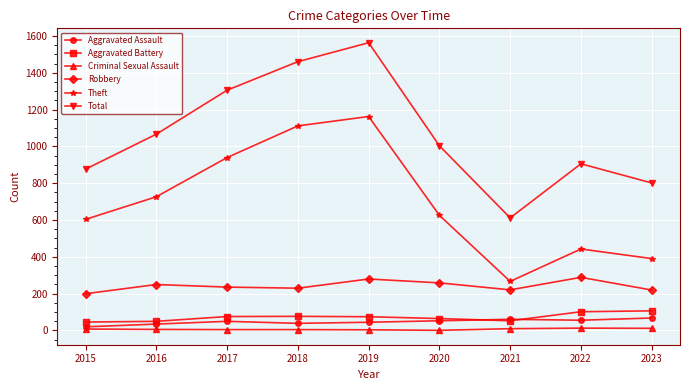

How many series are shown in this chart?

6